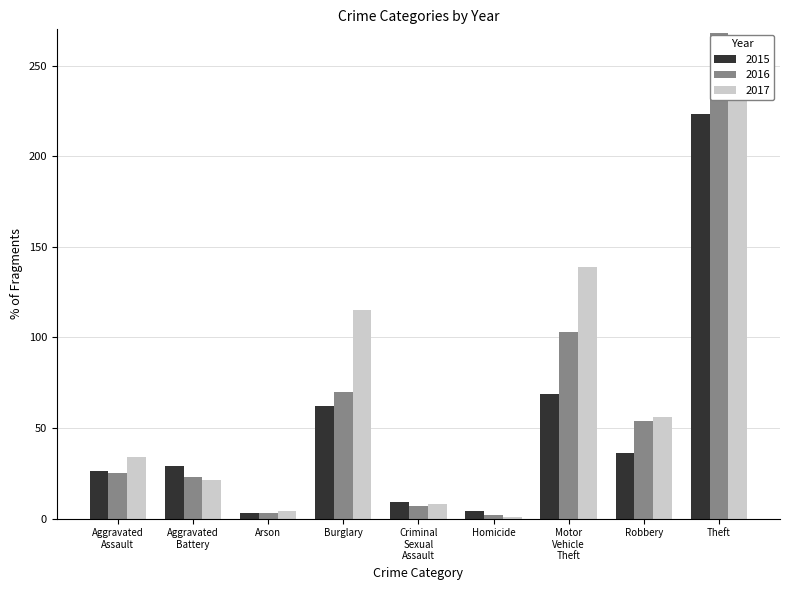

What is the difference between the maximum and minimum values in the 2015 series?

220